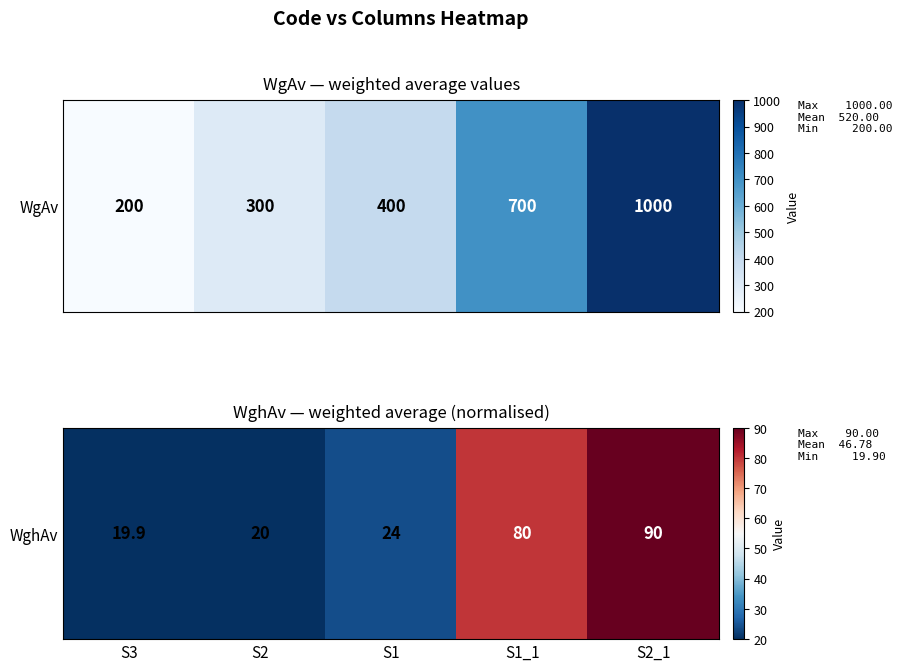

Which has a higher value, S2_1 or S1_1?

S2_1